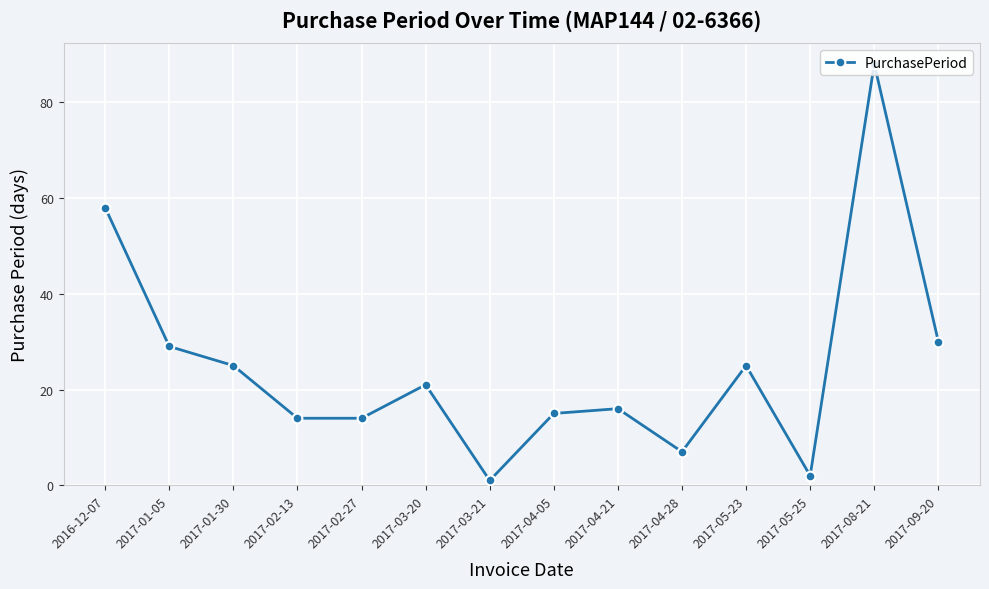

How many interior local peaks (higher than both neighbors) does the data have?

4